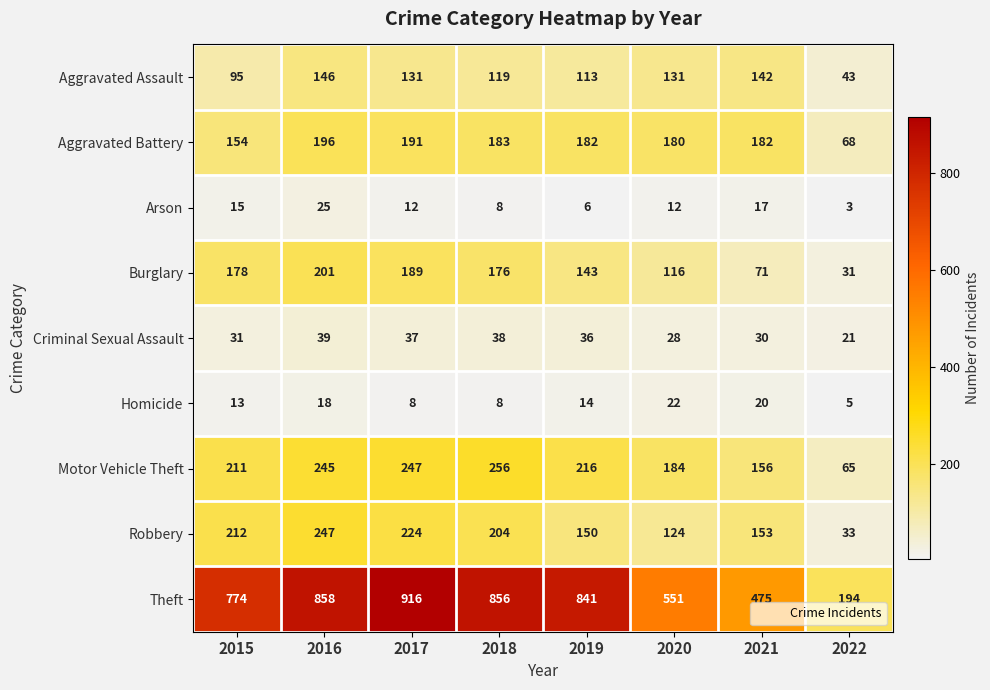

What is the average value of the Theft series?

683